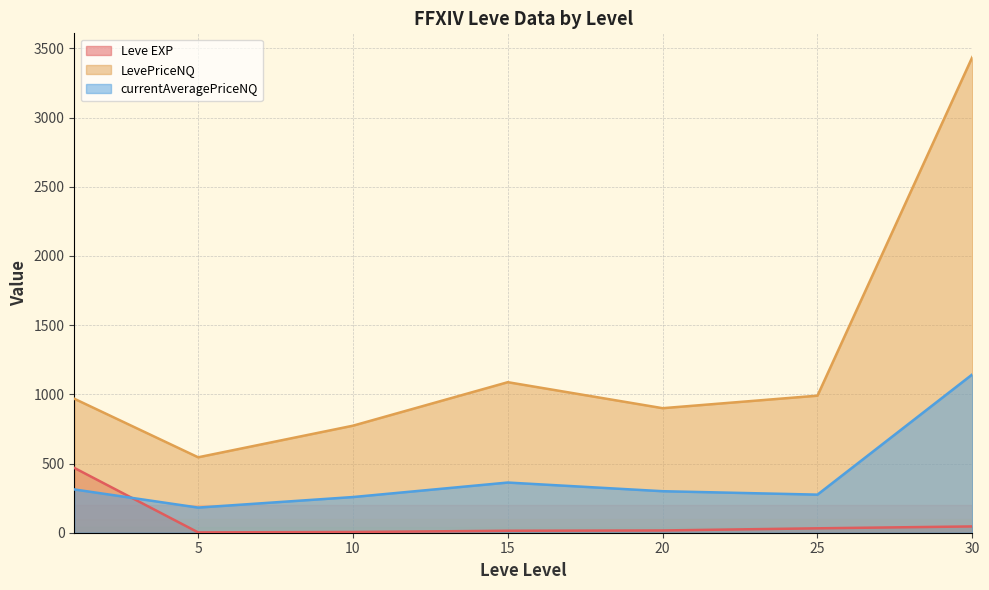

The LevePriceNQ series shows -4022.2 at 20. True or false?

False